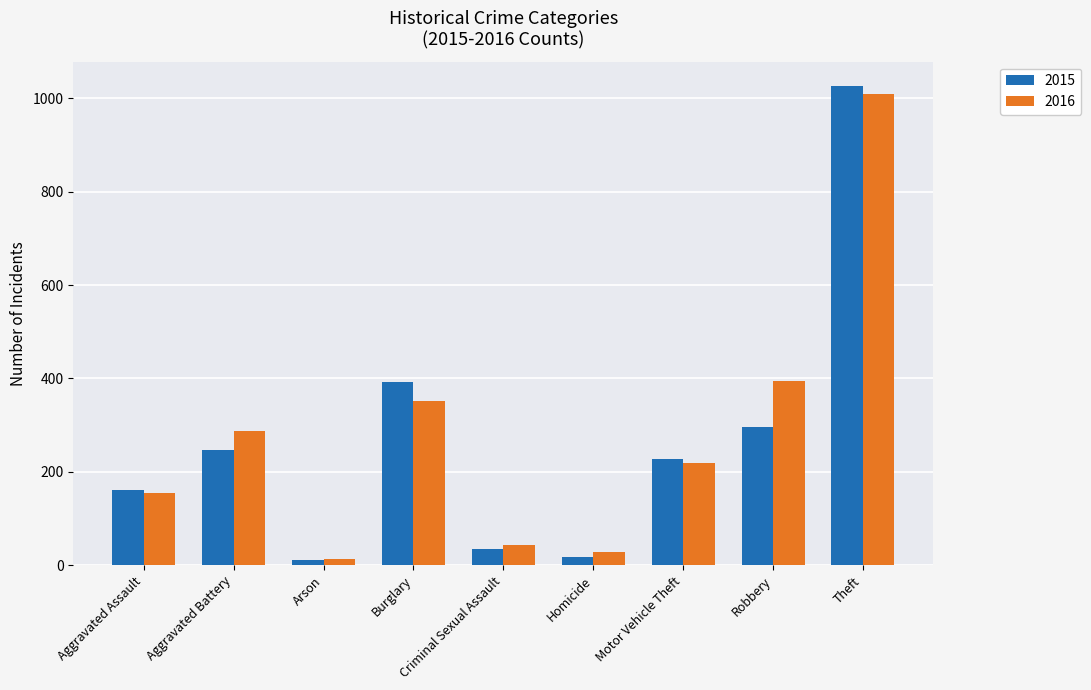

What is the lowest value of the 2015 series?

11